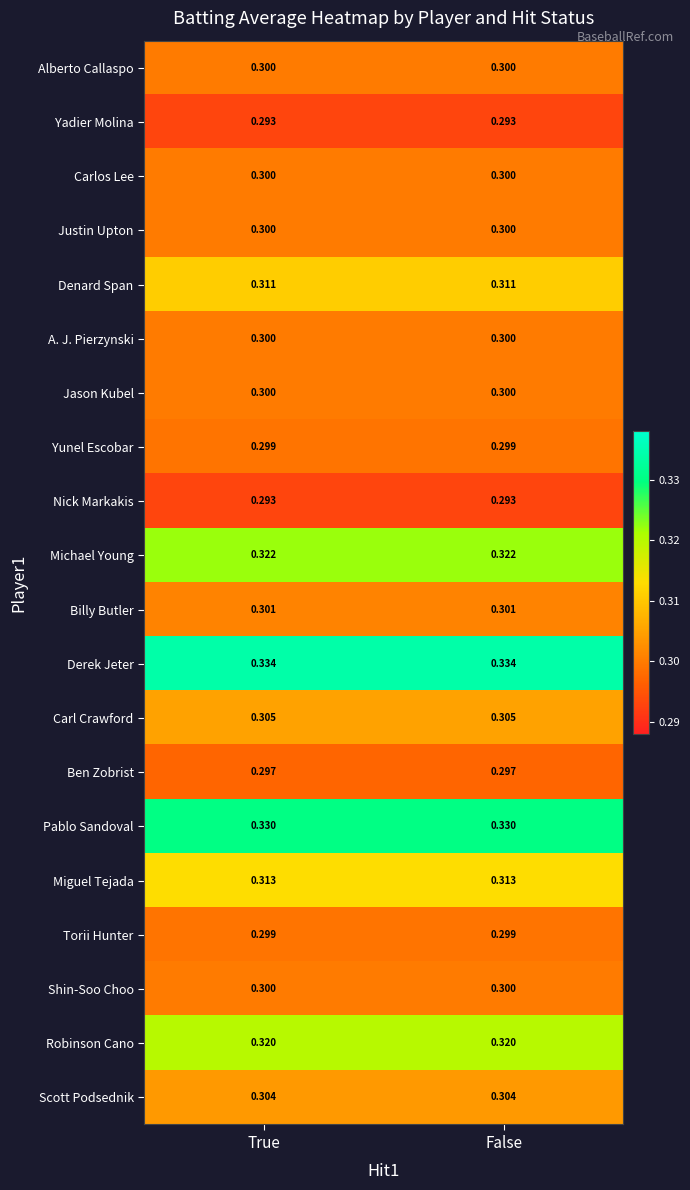

Which series has the largest total across all categories?

Derek Jeter